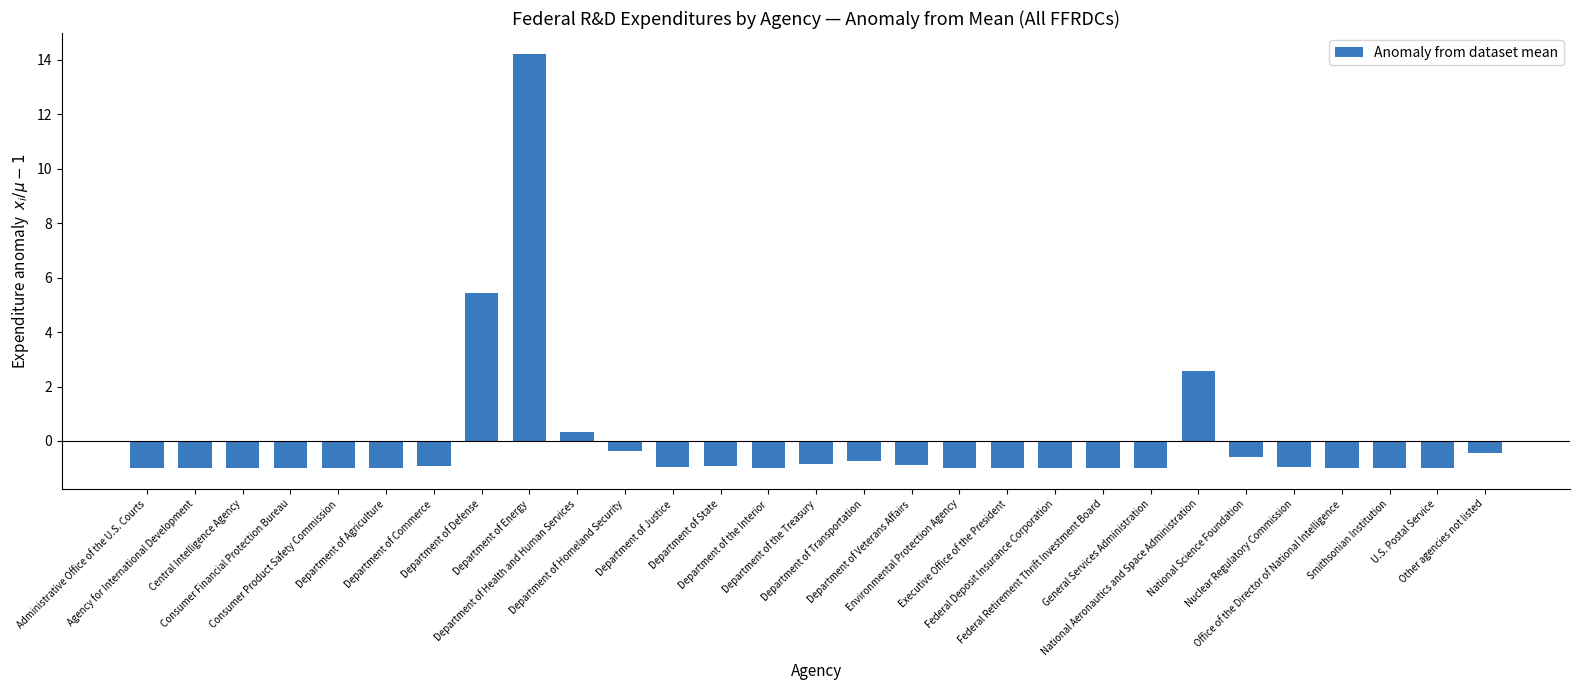

What is the difference between the maximum and minimum values?

15.2